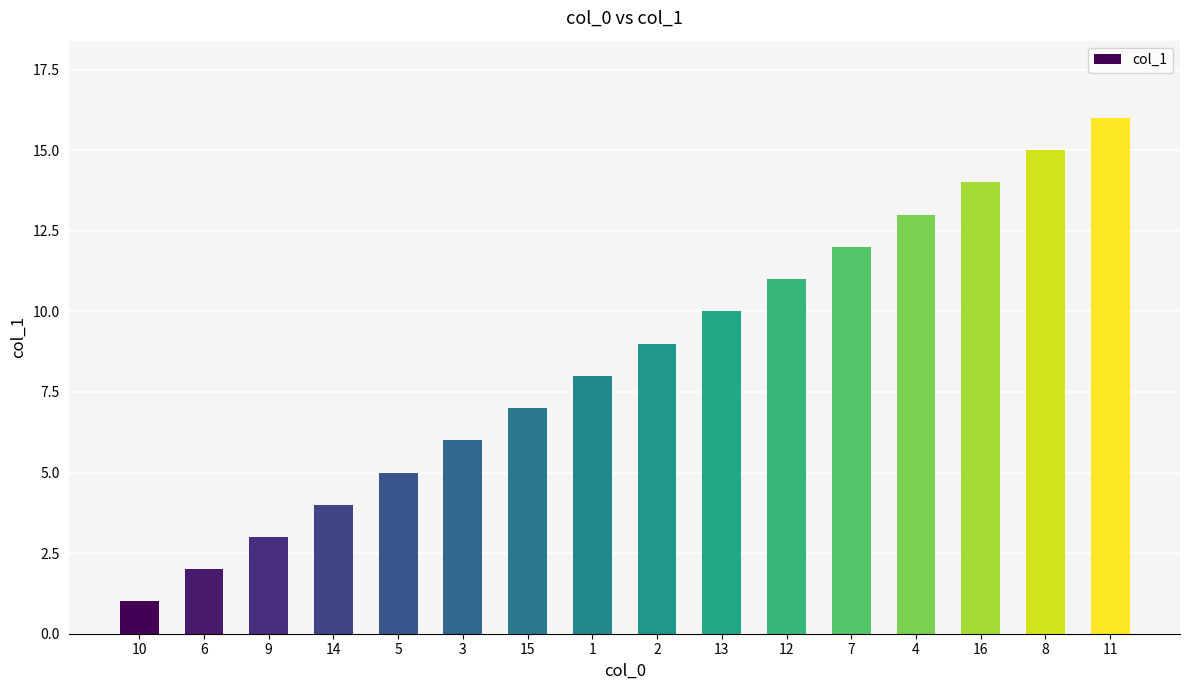

What is the sum of all values?

136